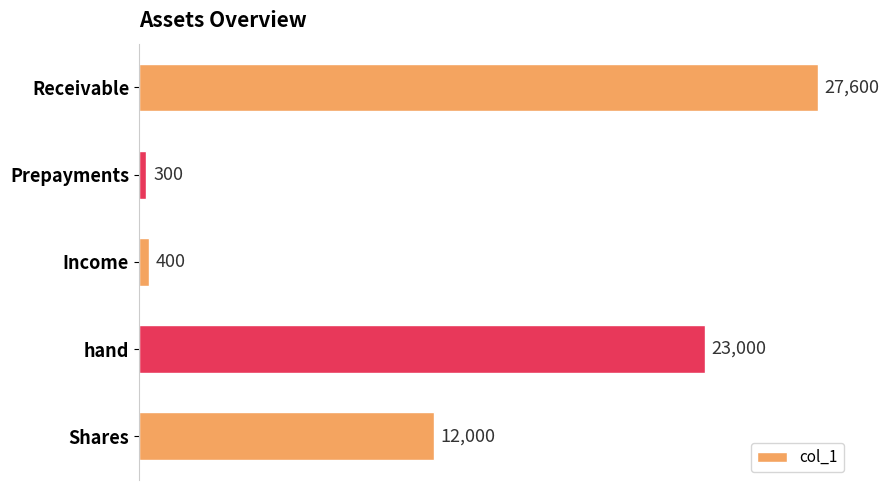

What is the greatest value displayed?

27600